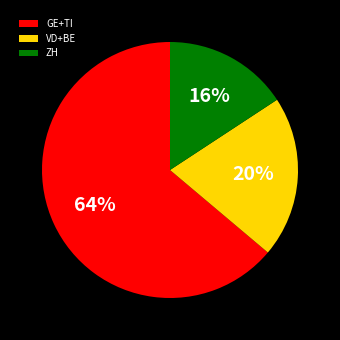

Which category has the biggest portion of the pie?

GE+TI